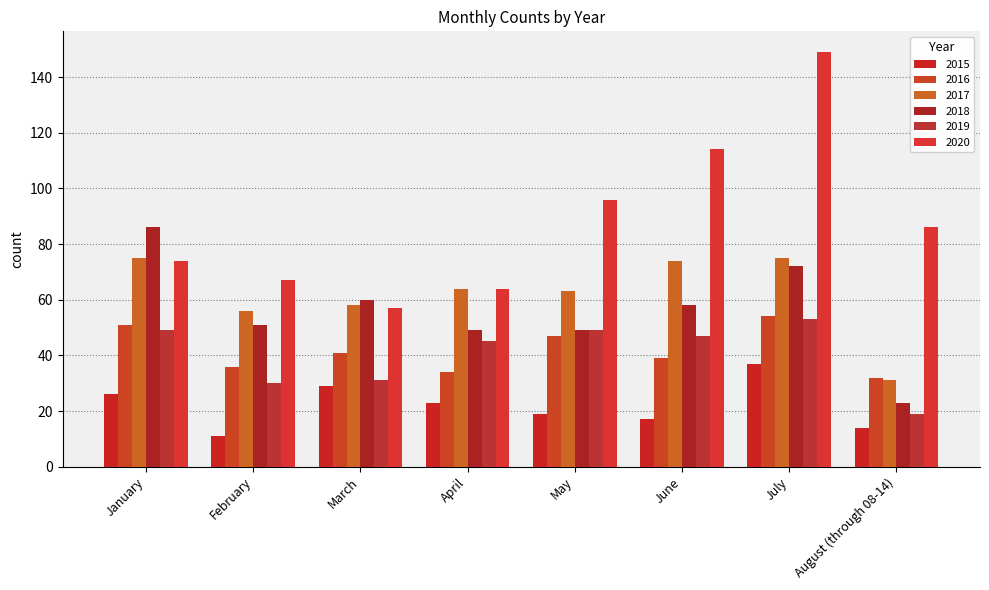

How many bars are there in each group?

6